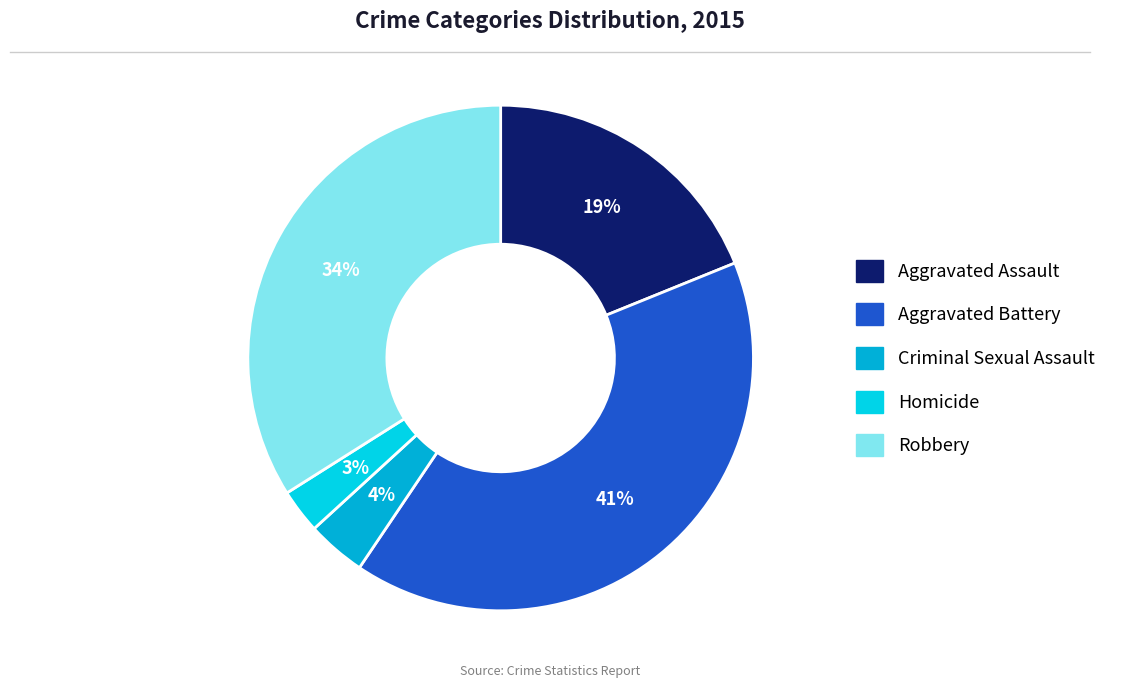

Rank the categories by value from lowest to highest.

Homicide, Criminal Sexual Assault, Aggravated Assault, Robbery, Aggravated Battery